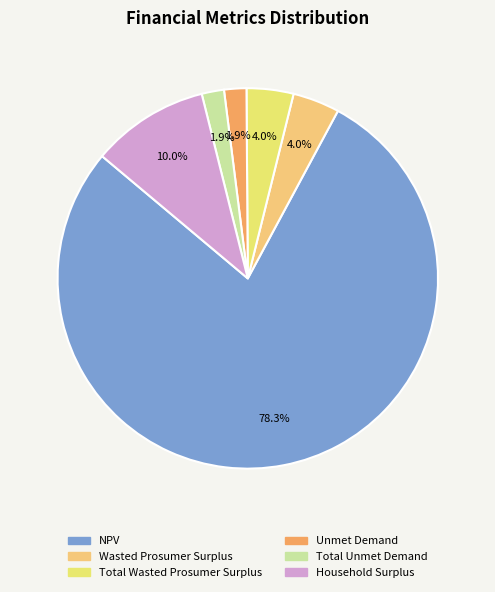

How many segments does this pie chart have?

6